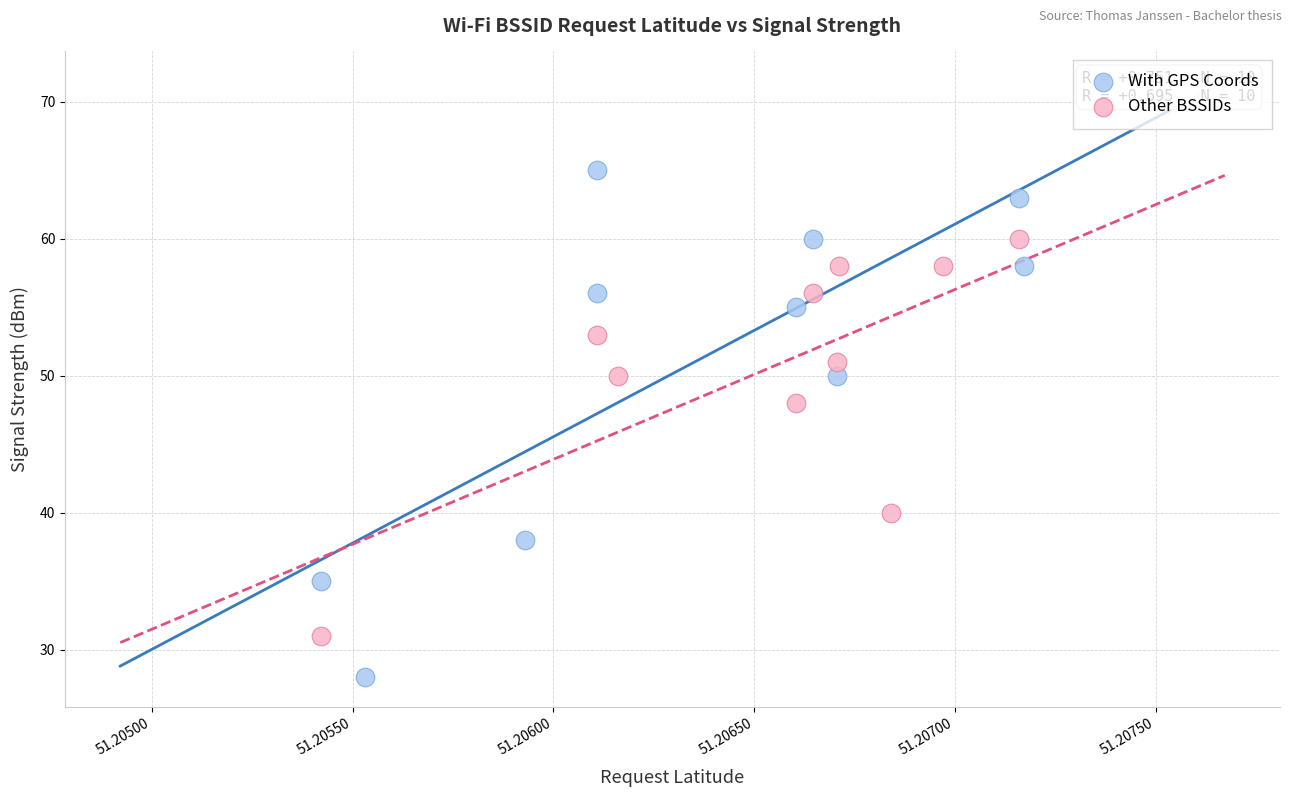

What are all the series names shown in the legend?

With GPS Coords, Other BSSIDs